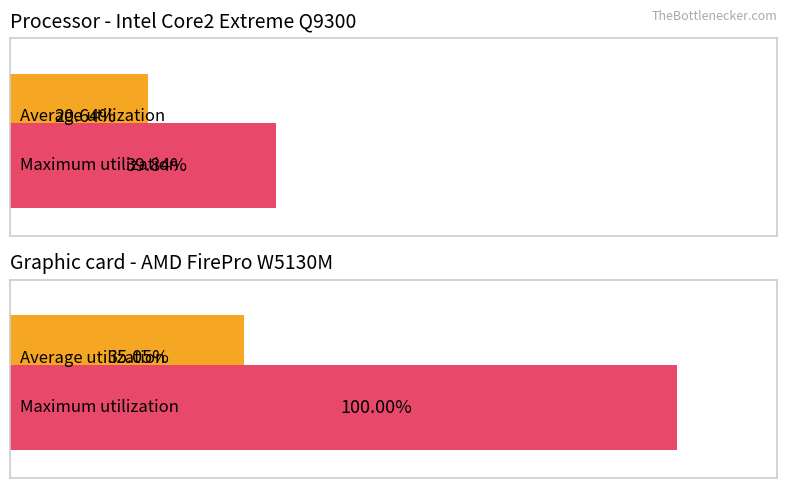

Which series has the widest spread of values?

Maximum utilization